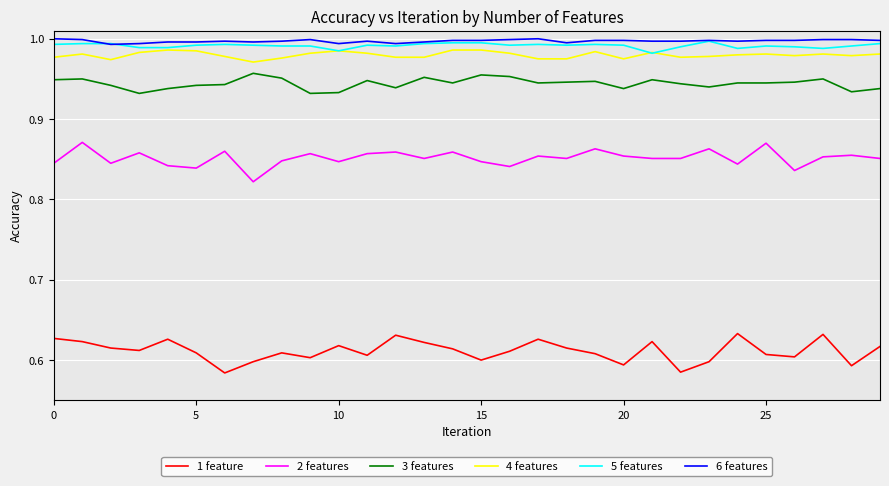

True or false: 3 features and 4 features intersect in this chart.

False